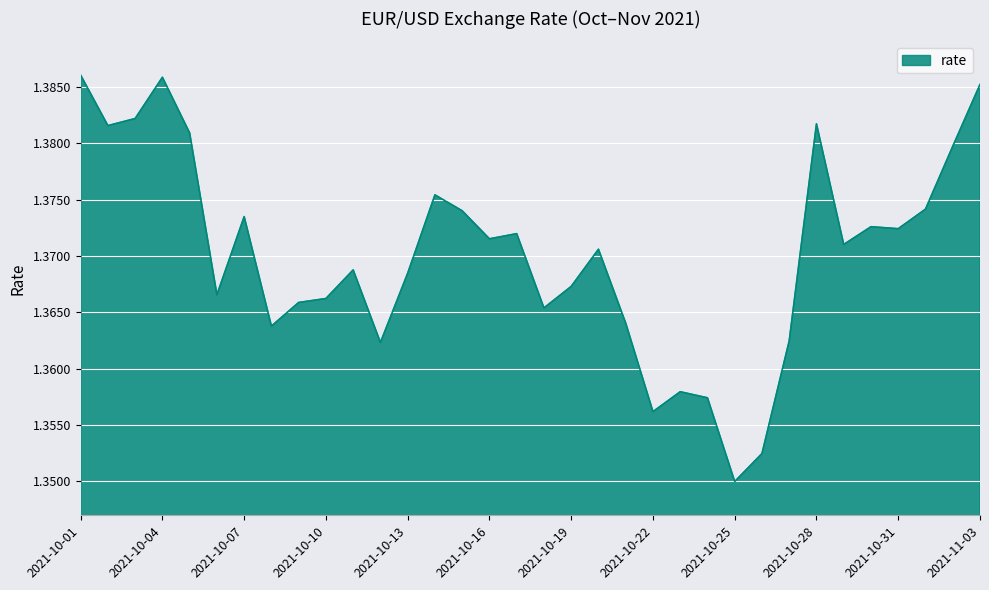

Does the chart display data point markers on the line(s)?

No